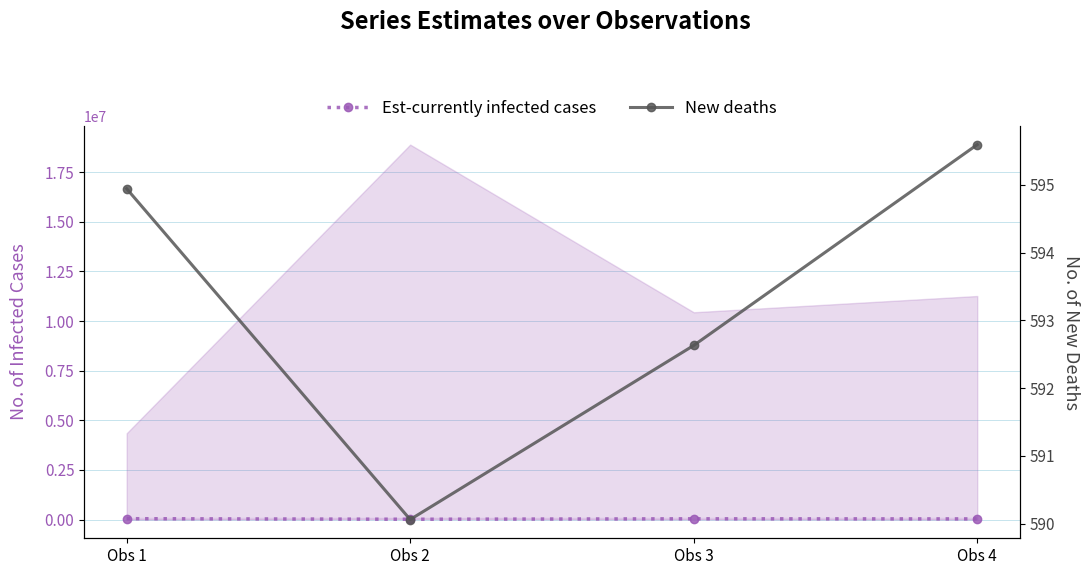

Where is Est-currently infected cases nearest to the value 28354?

Obs 4